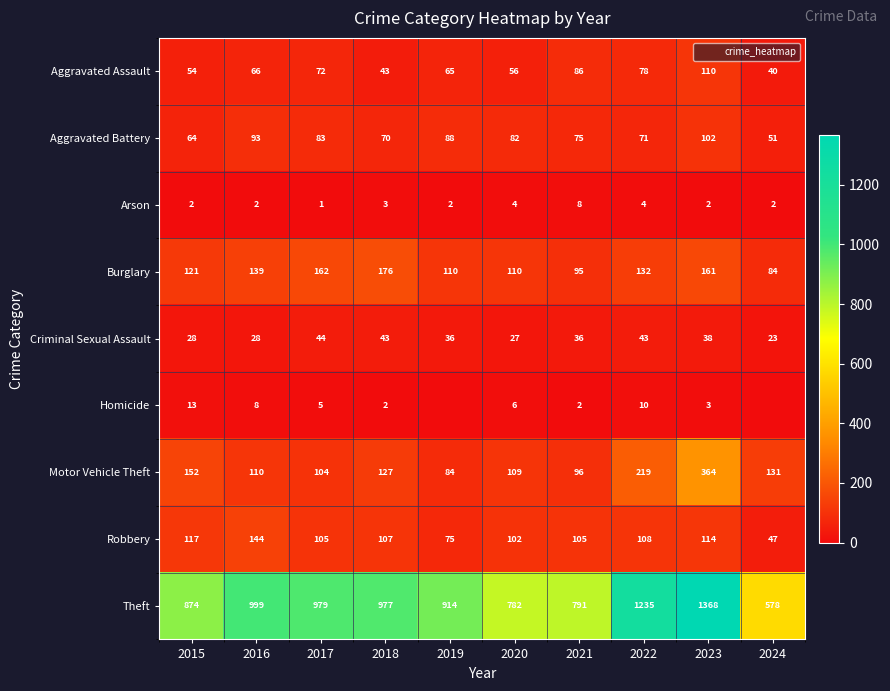

Between 2016 and 2020, which is larger?

2016